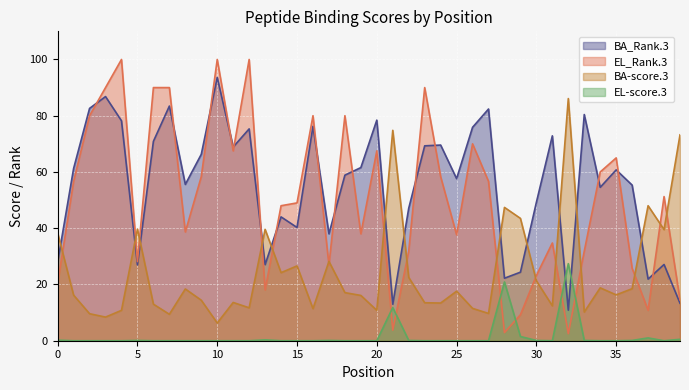

What is the value of the BA-score.3 point at the 38th from the left?

48.0